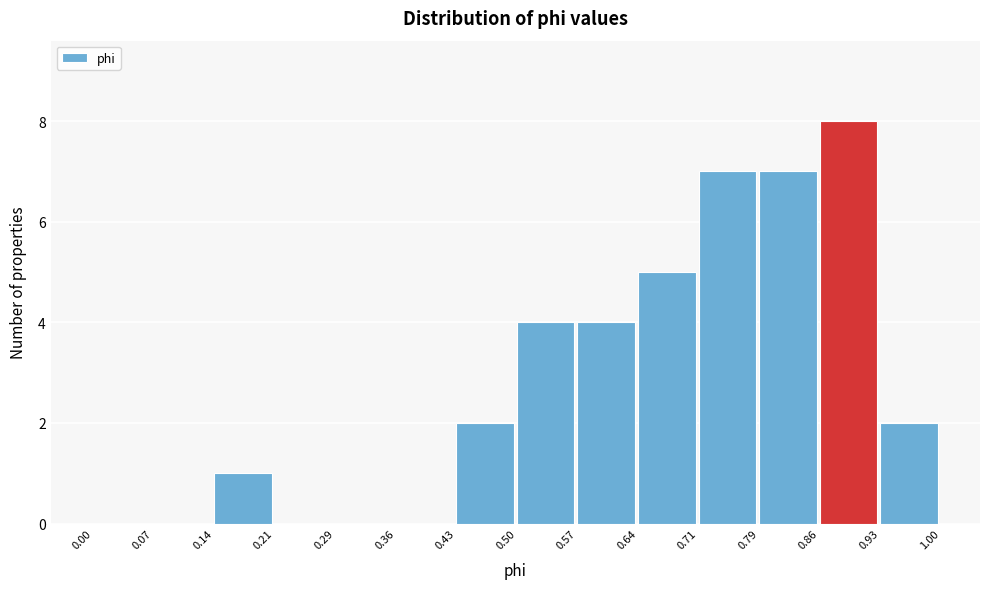

Reading left to right, transcribe this chart: for each bar, give the range it covers on the x-axis and its height. The values are not printed on the chart, so give them approximately, as read against the axis.

0.00 to 0.07: 0
0.07 to 0.14: 0
0.14 to 0.21: 1
0.21 to 0.29: 0
0.29 to 0.36: 0
0.36 to 0.43: 0
0.43 to 0.50: 2
0.50 to 0.57: 4
0.57 to 0.64: 4
0.64 to 0.71: 5
0.71 to 0.79: 7
0.79 to 0.86: 7
0.86 to 0.93: 8
0.93 to 1.00: 2